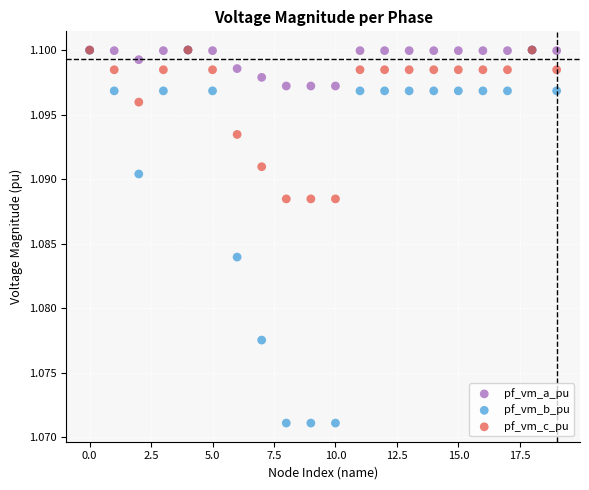

What are all the series names shown in the legend?

pf_vm_a_pu, pf_vm_b_pu, pf_vm_c_pu